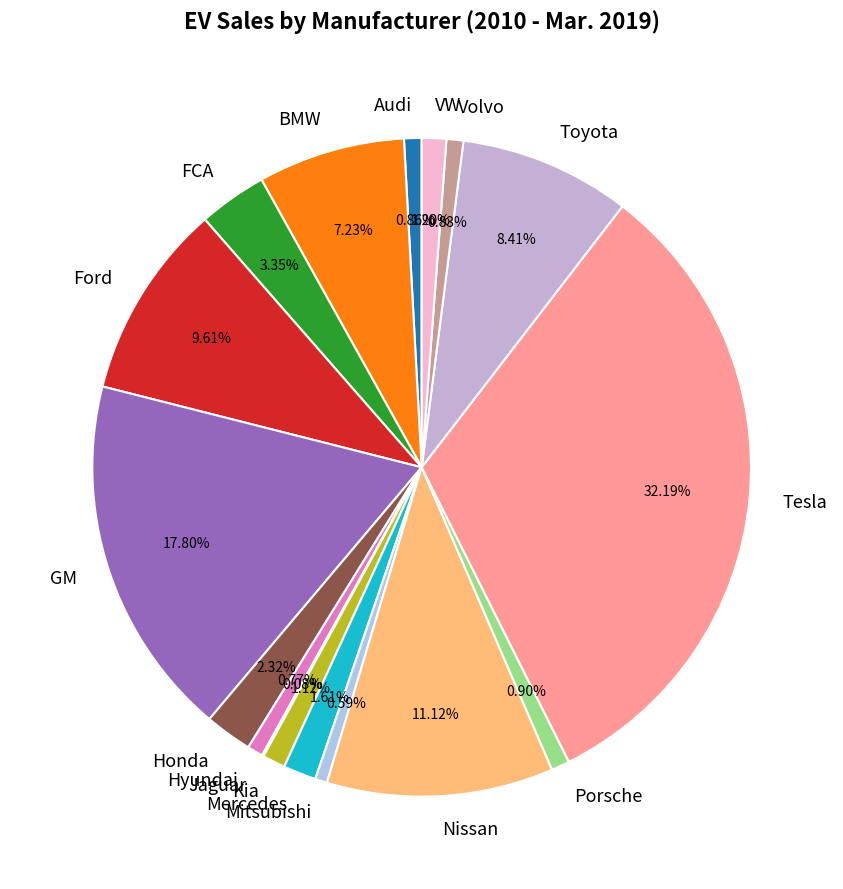

What percentage is the Mercedes slice, to the nearest percent?

2%